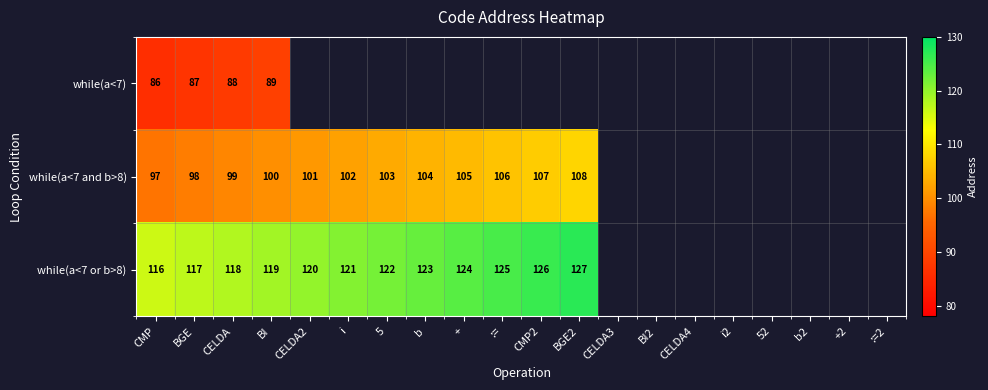

True or false: while(a<7 and b>8) has a value of 159 at CMP.

False